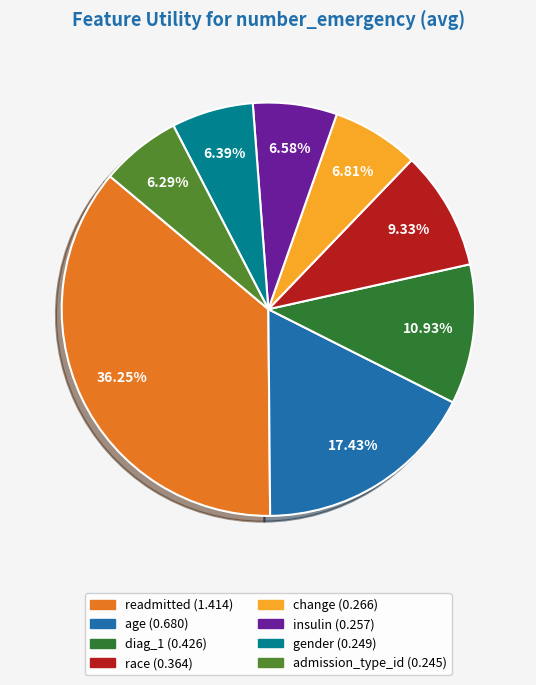

What percentage is the diag_1 slice, to the nearest percent?

11%